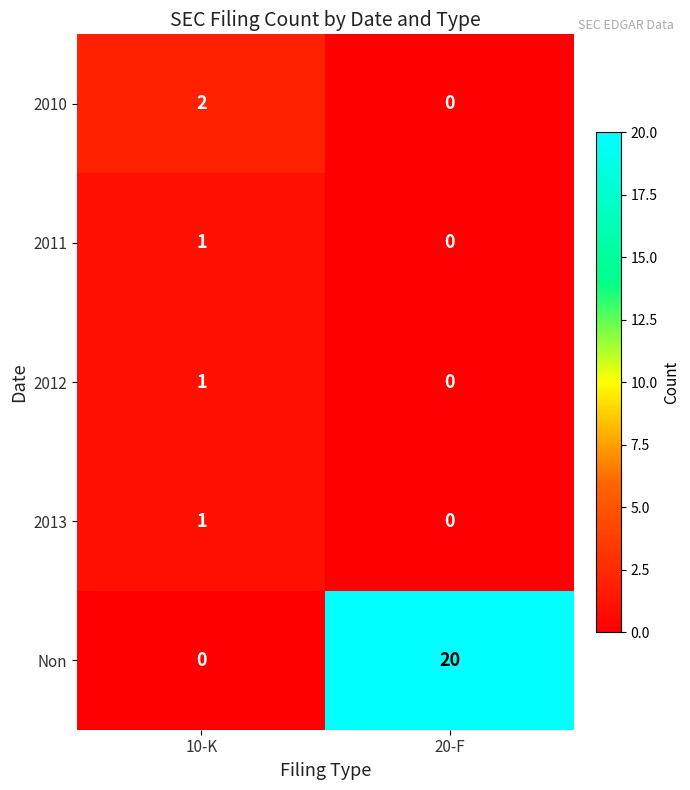

List the labels in order of 2010 value, largest first.

10-K, 20-F